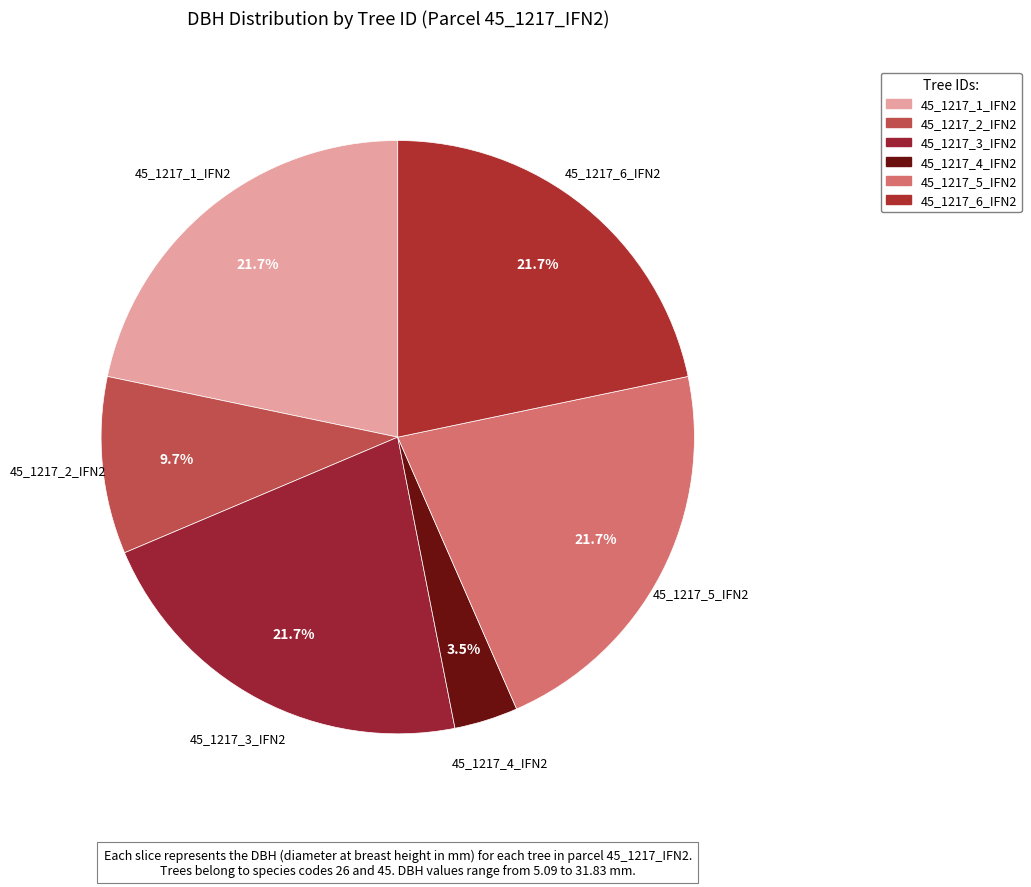

What is the smallest slice in the pie chart?

45_1217_4_IFN2